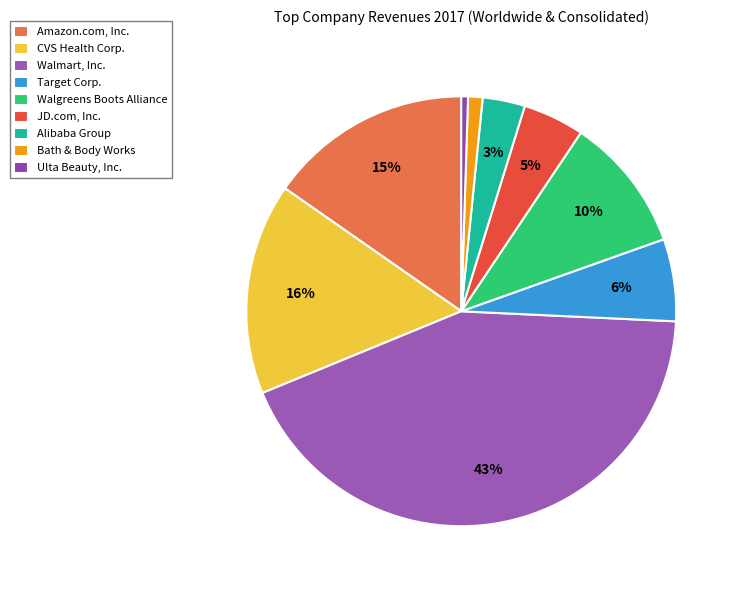

Rank the categories by value from highest to lowest.

Walmart, Inc., CVS Health Corp., Amazon.com, Inc., Walgreens Boots Alliance, Target Corp., JD.com, Inc., Alibaba Group, Bath & Body Works, Ulta Beauty, Inc.